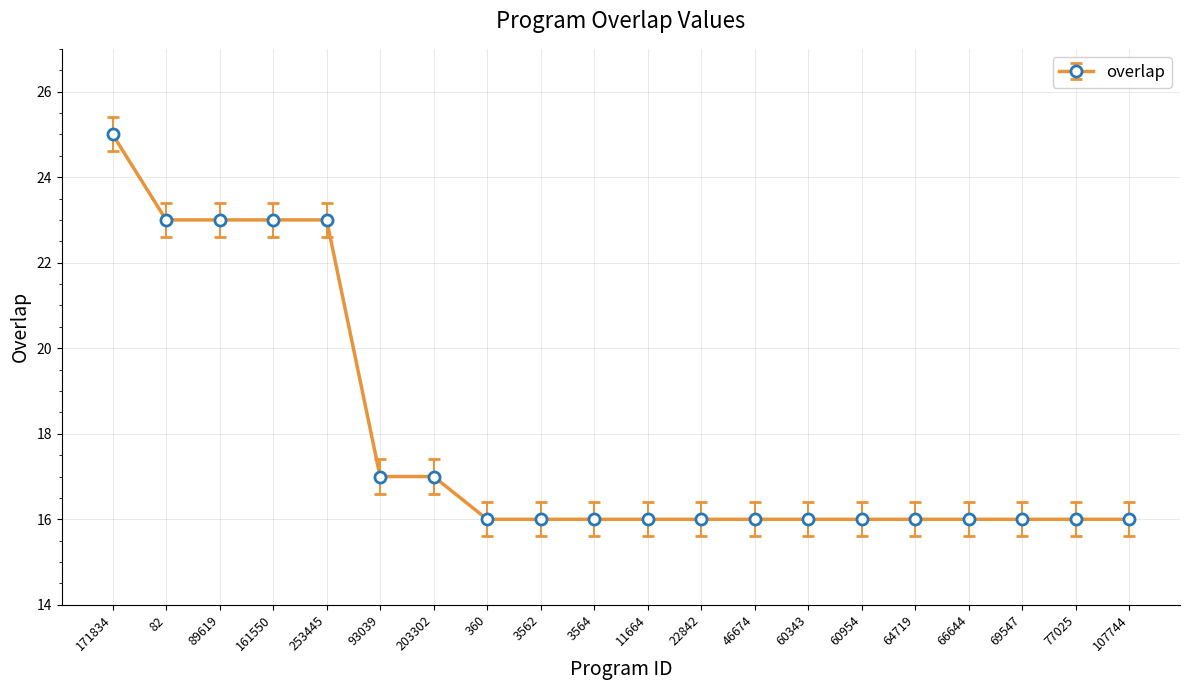

What is the minimum value shown in the chart?

16